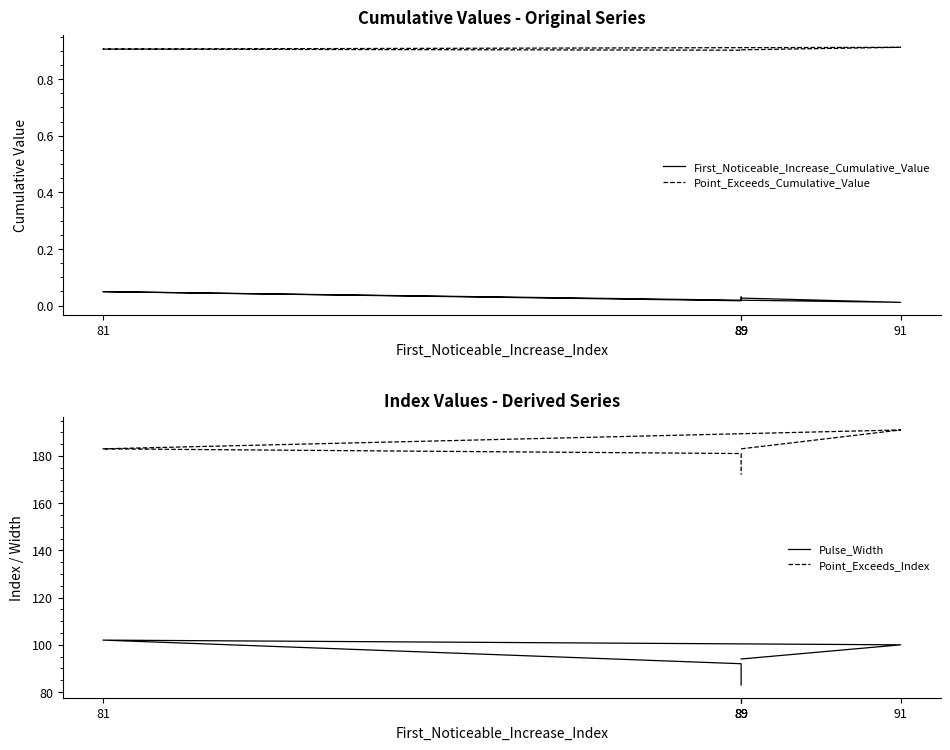

In Point_Exceeds_Index, how many points are higher than both neighbors (excluding endpoints)?

1